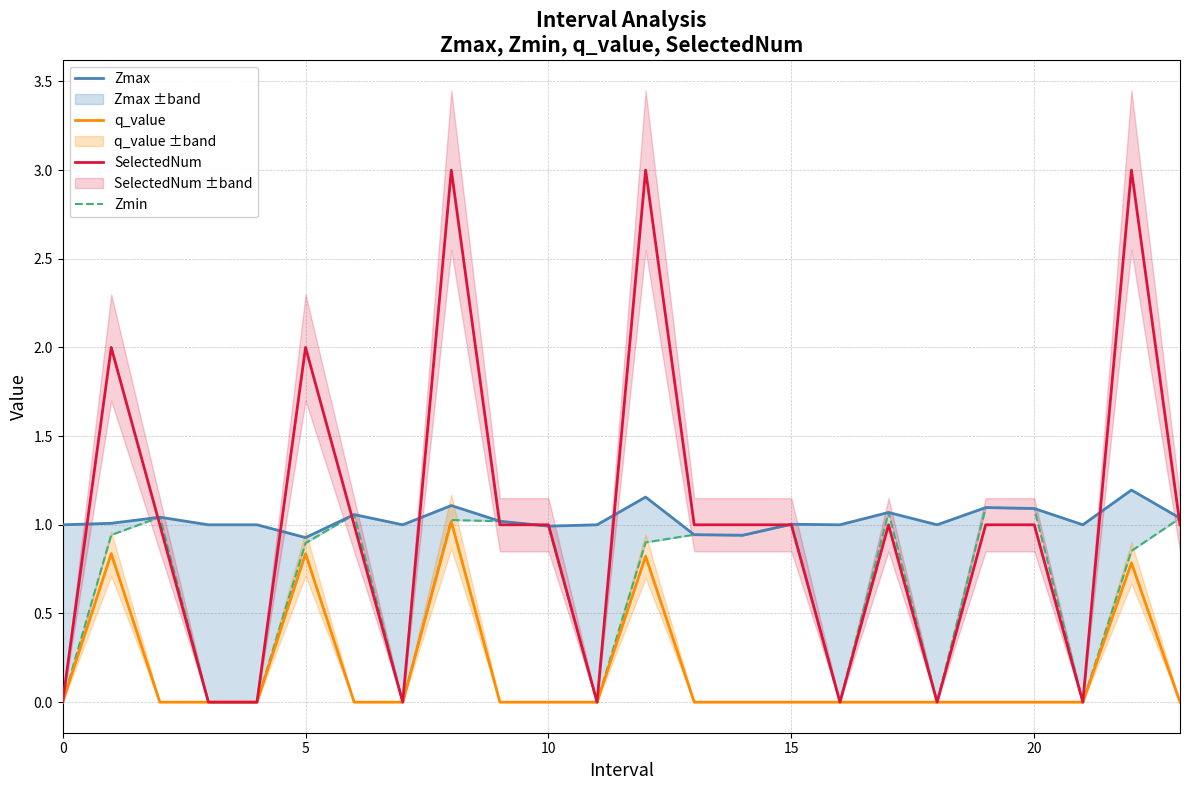

The Zmax series shows 1.2 at 12. True or false?

True